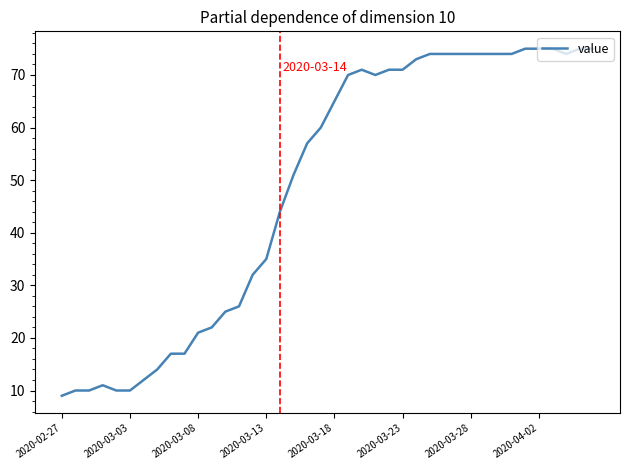

What is the greatest value displayed?

75